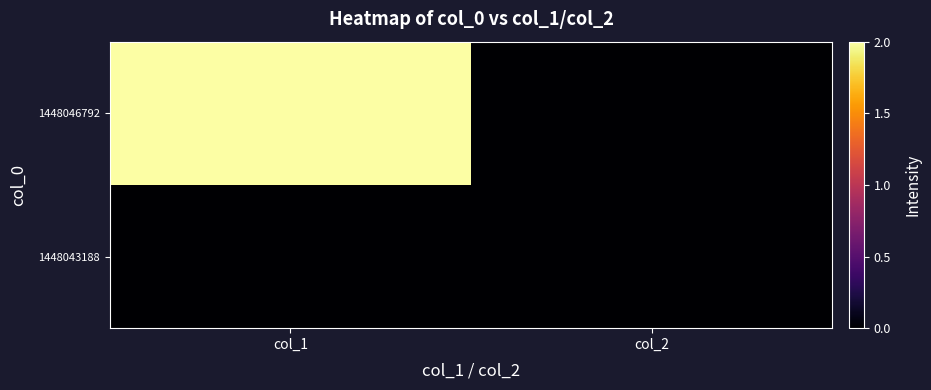

List the series in order of their peak value, highest first.

1448046792, 1448043188